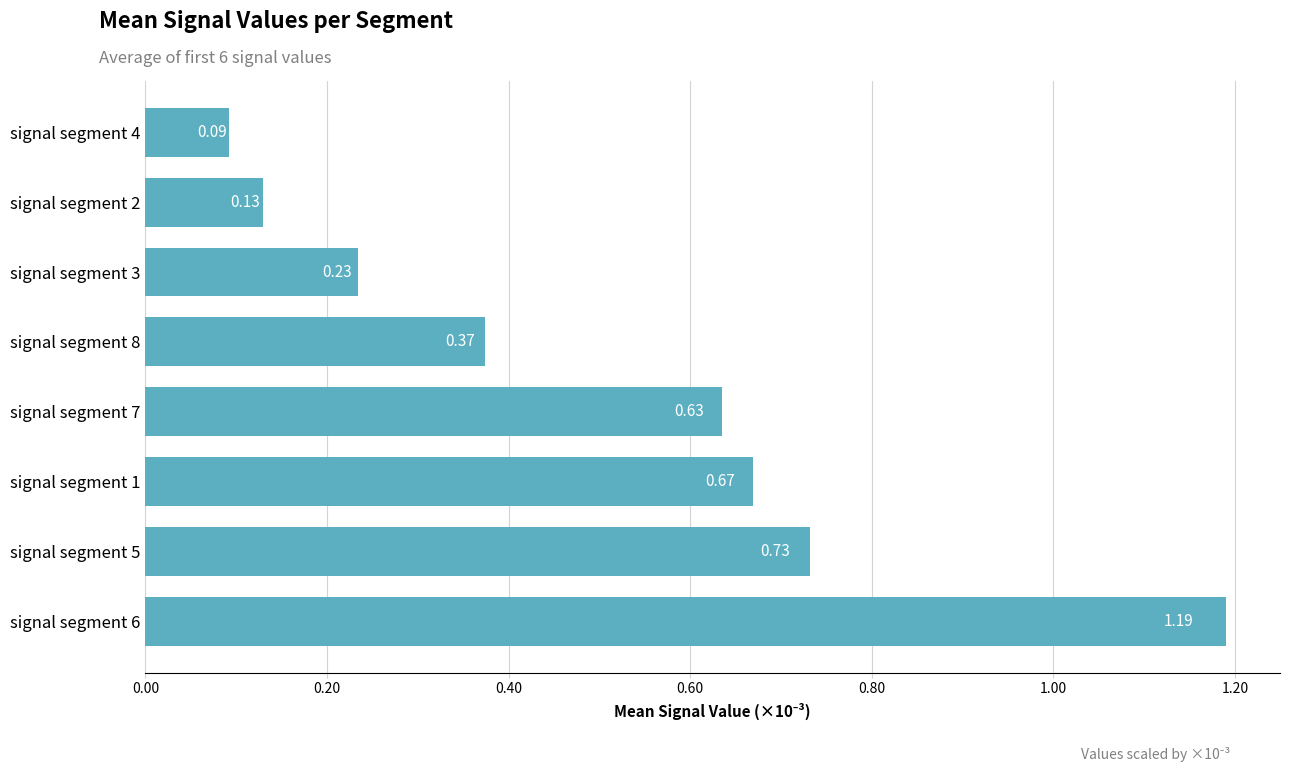

List the labels in order of value, largest first.

signal segment 6, signal segment 5, signal segment 1, signal segment 7, signal segment 8, signal segment 3, signal segment 2, signal segment 4